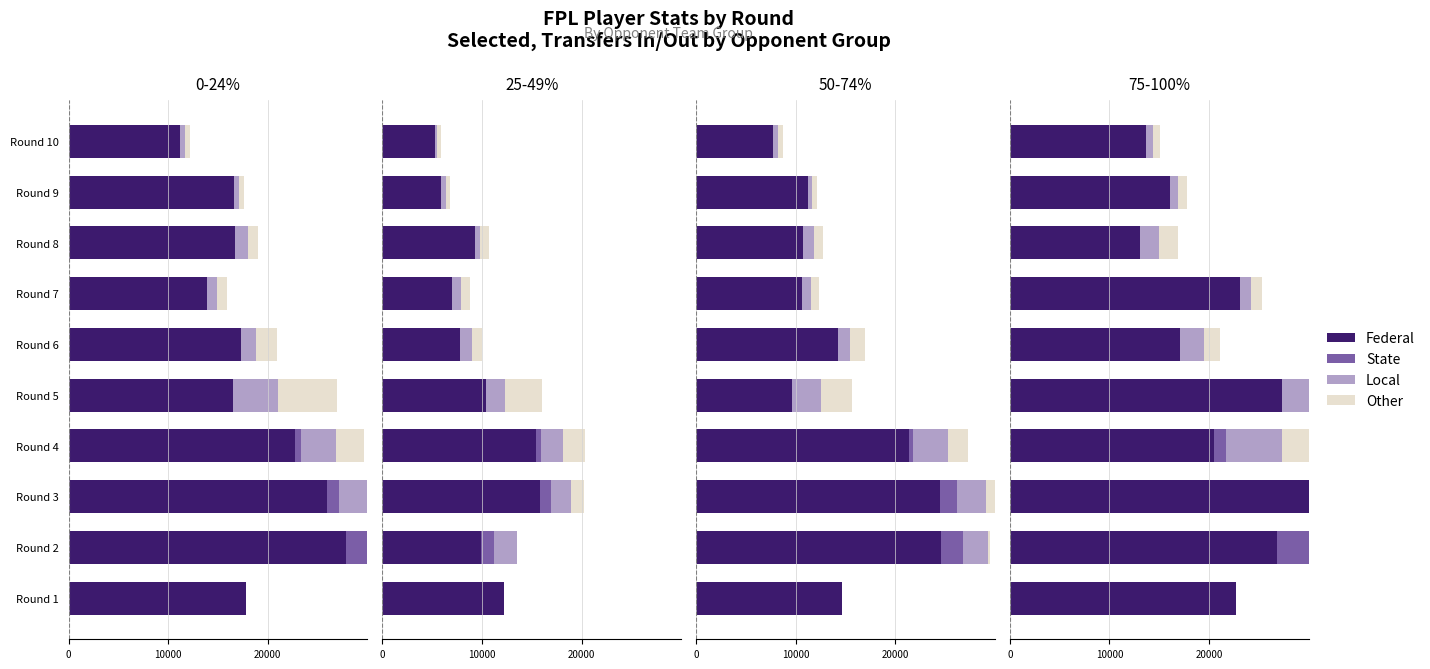

How many bars are there in total?

40